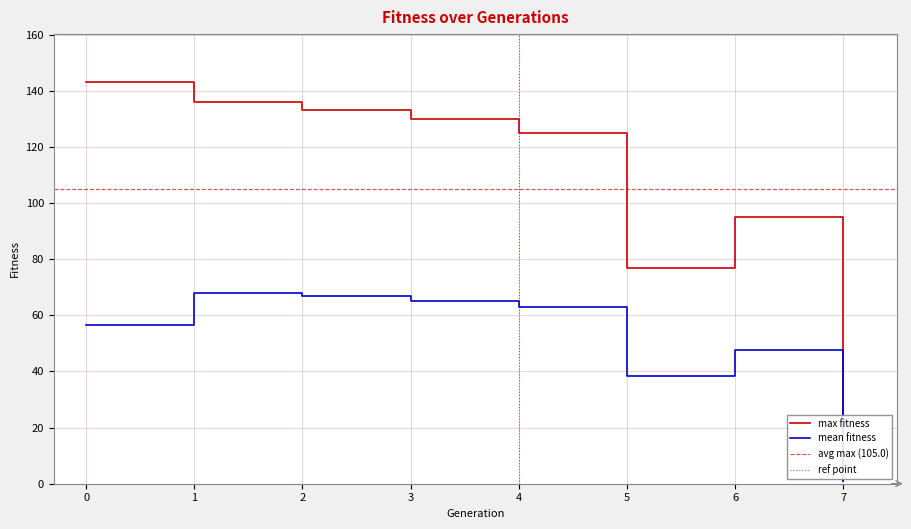

What is the value of the mean_fitness point at the 1st from the left?

56.5